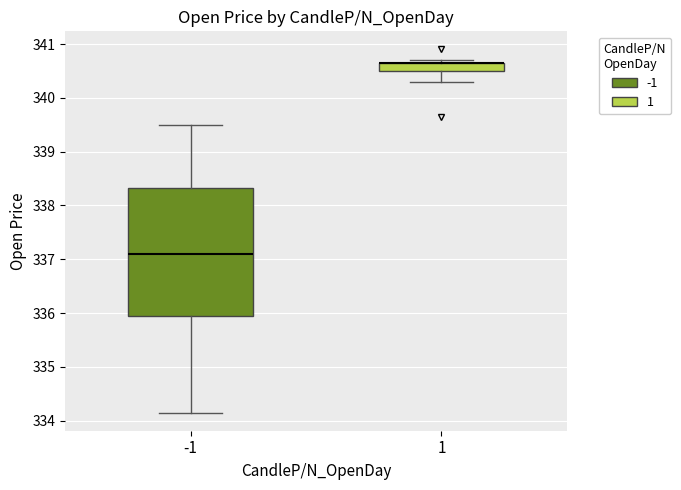

Where is the lower edge of the box at x = 1 on the y-axis? The values are not printed on the chart, so give them approximately, as read against the axis.

340.5